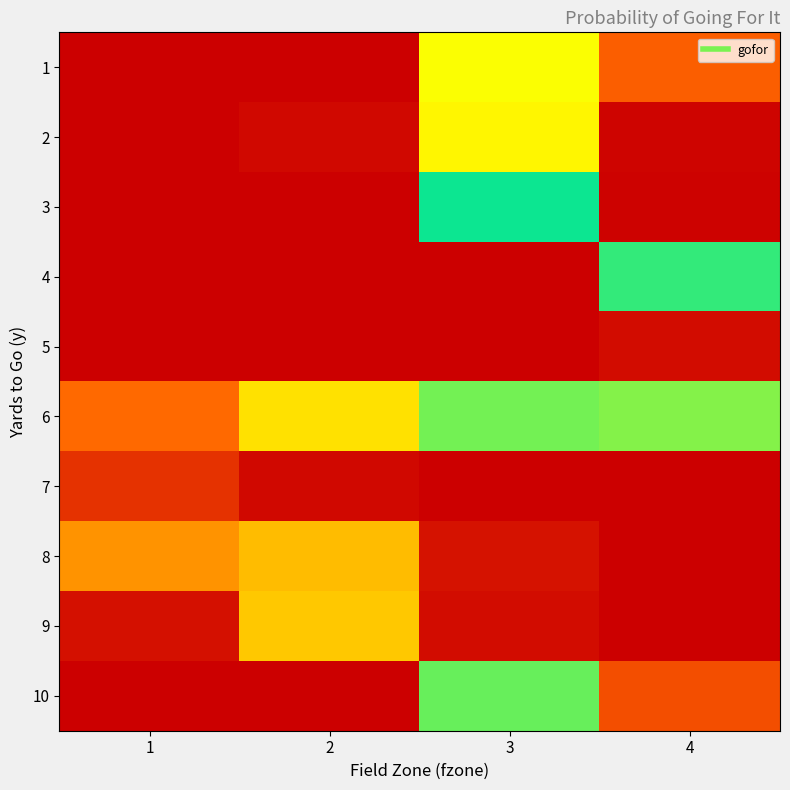

At how many categories does at least one series exceed 0?

4